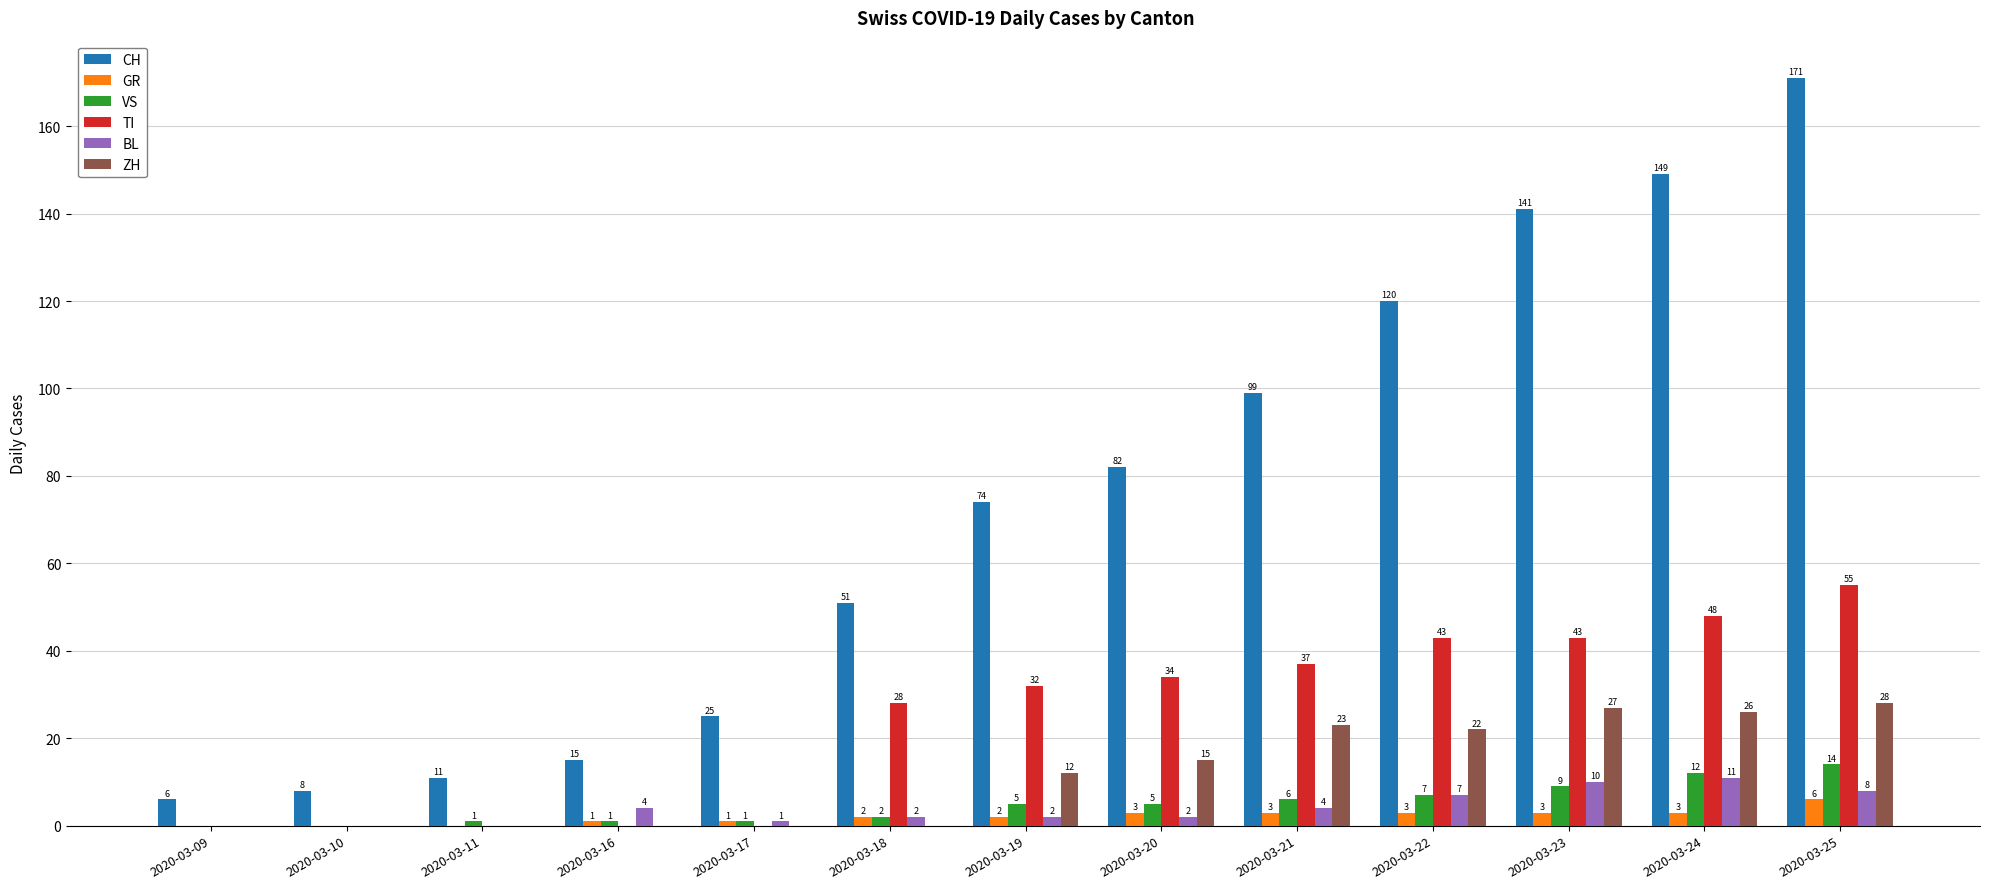

Between 2020-03-19 and 2020-03-22, which series saw the biggest shift?

CH